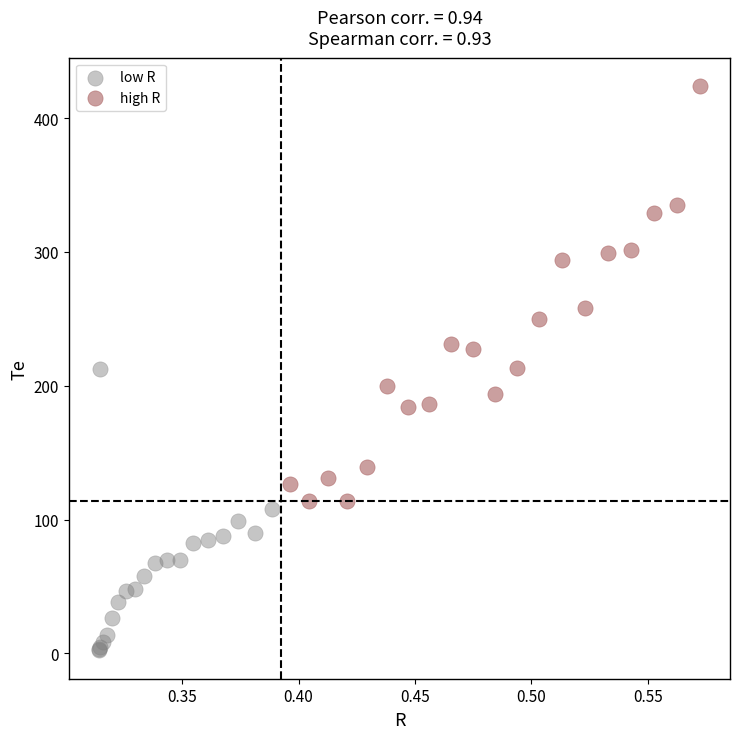

What are all the series names shown in the legend?

low R, high R